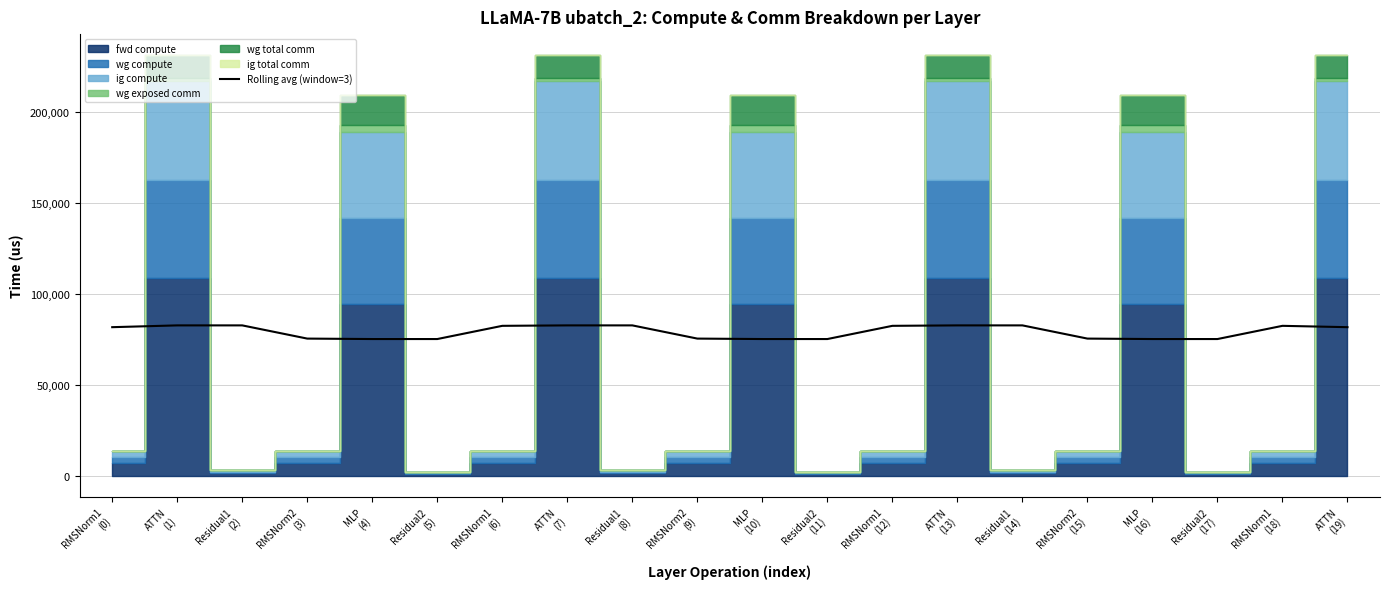

List the labels in order of value, smallest first.

MLP
(4), Residual2
(5), MLP
(16), Residual2
(17), MLP
(10), Residual2
(11), RMSNorm2
(3), RMSNorm2
(15), RMSNorm2
(9), RMSNorm1
(0), ATTN
(19), RMSNorm1
(6), RMSNorm1
(12), RMSNorm1
(18), ATTN
(1), Residual1
(2), ATTN
(7), Residual1
(8), ATTN
(13), Residual1
(14)